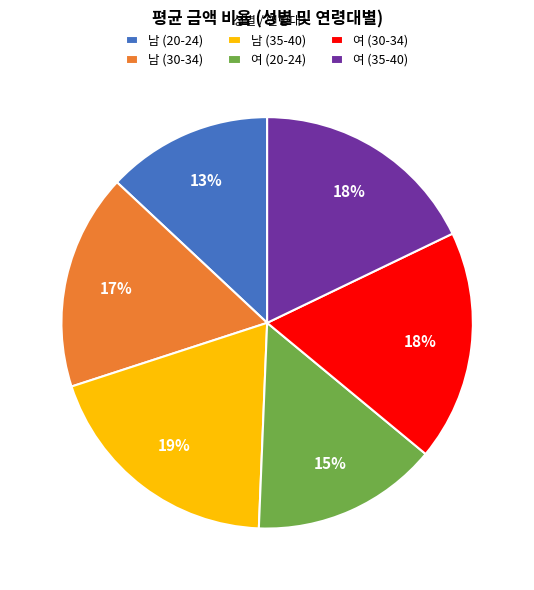

Is it true that 남 (20-24) is 13% of the pie?

True